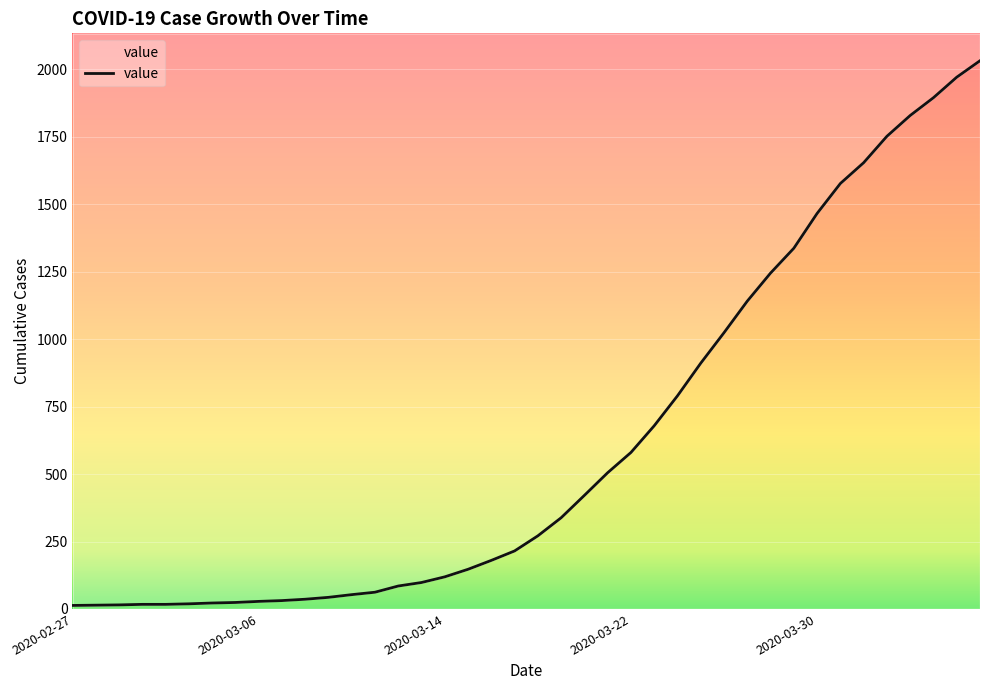

At which label is the value closest to 1022?

2020-03-26